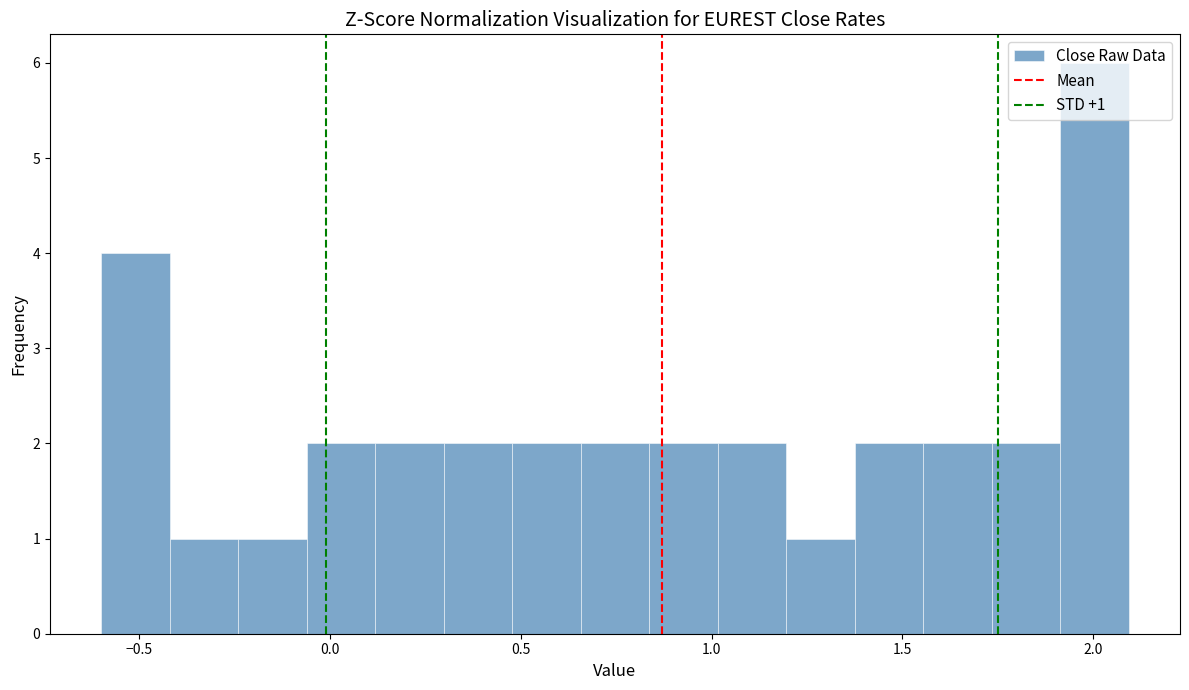

Around what value on the x-axis is the tallest bar? Give the approximate position of its centre, as read against the axis.

2.00